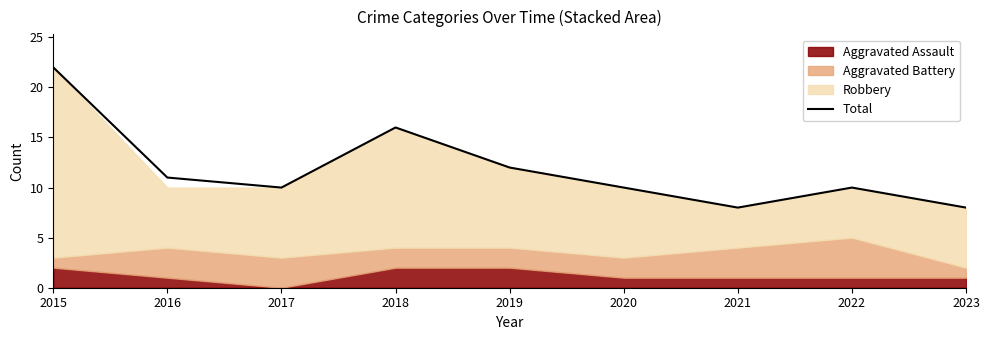

What is the maximum value for Total?

22